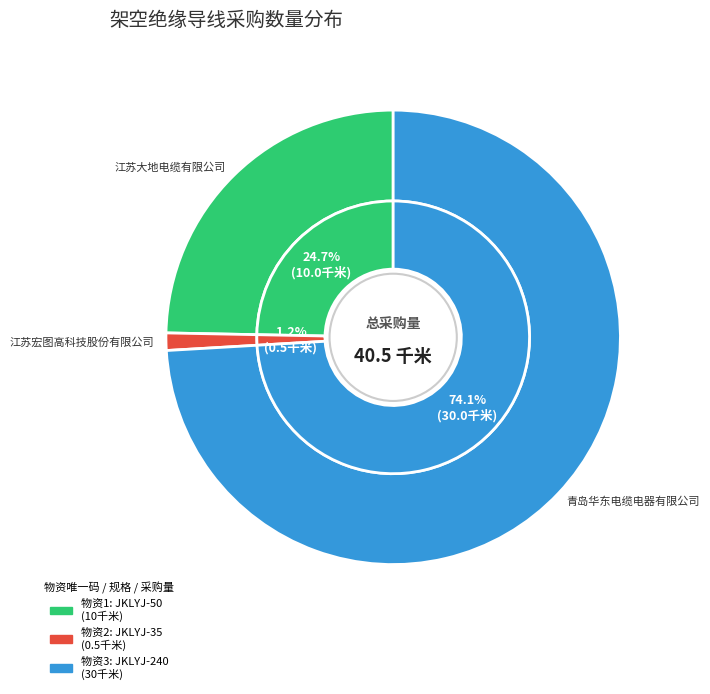

Rank the categories by value from highest to lowest.

1904H01015
架空绝缘导线 JKLYJ-240, 1904A03153
架空绝缘导线 JKLYJ-50, 1611A01292
架空绝缘导线 JKLYJ-35